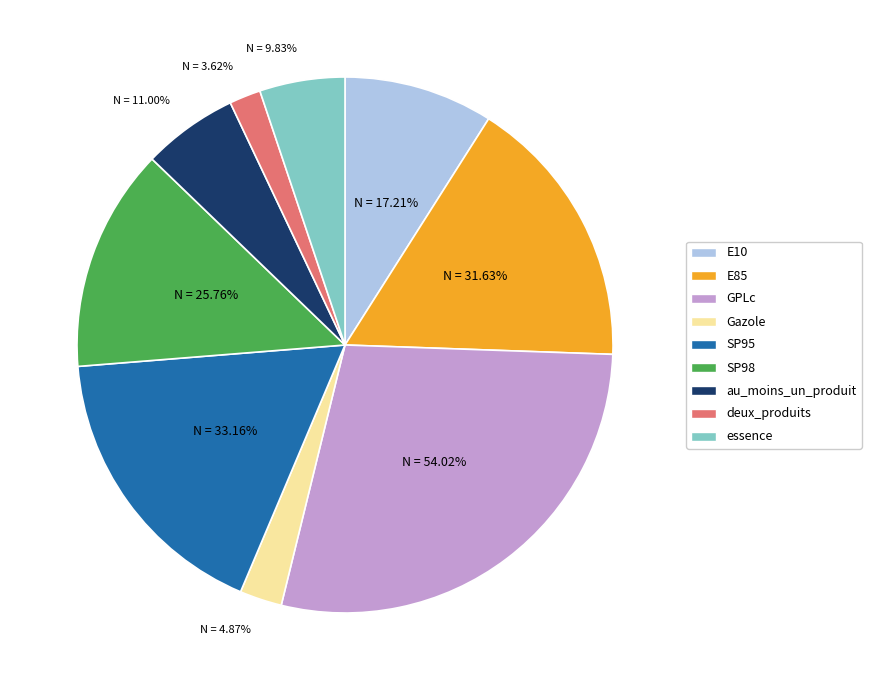

True or false: essence accounts for 1% of the total.

False